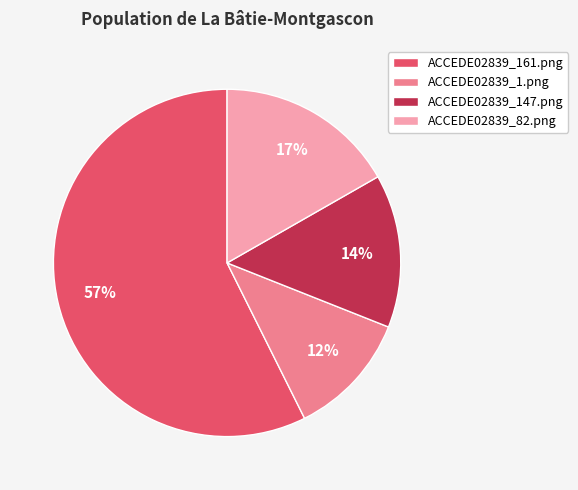

To the nearest percent, what is the combined percentage of ACCEDE02839_147.png and ACCEDE02839_82.png?

31%